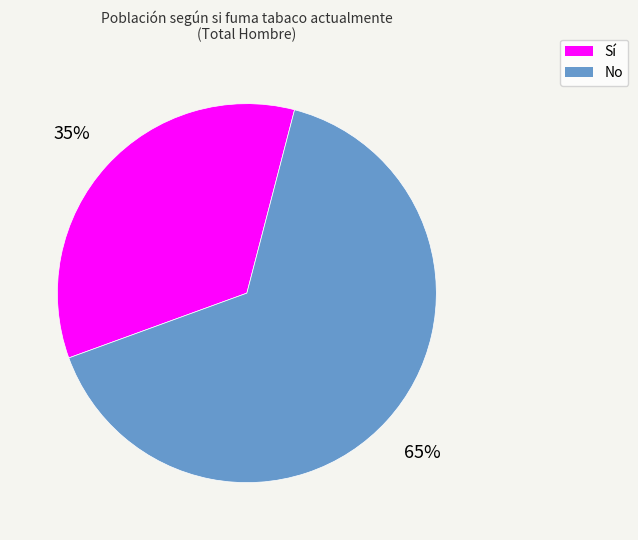

Is it true that Sí is 35% of the pie?

True